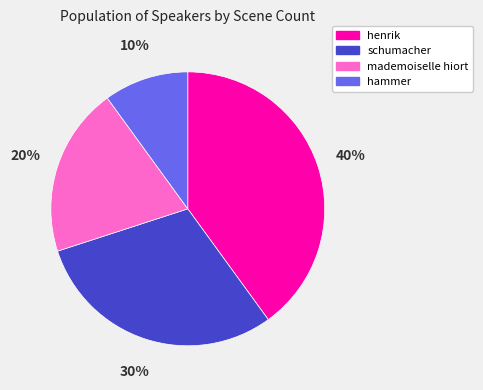

How many segments does this pie chart have?

4